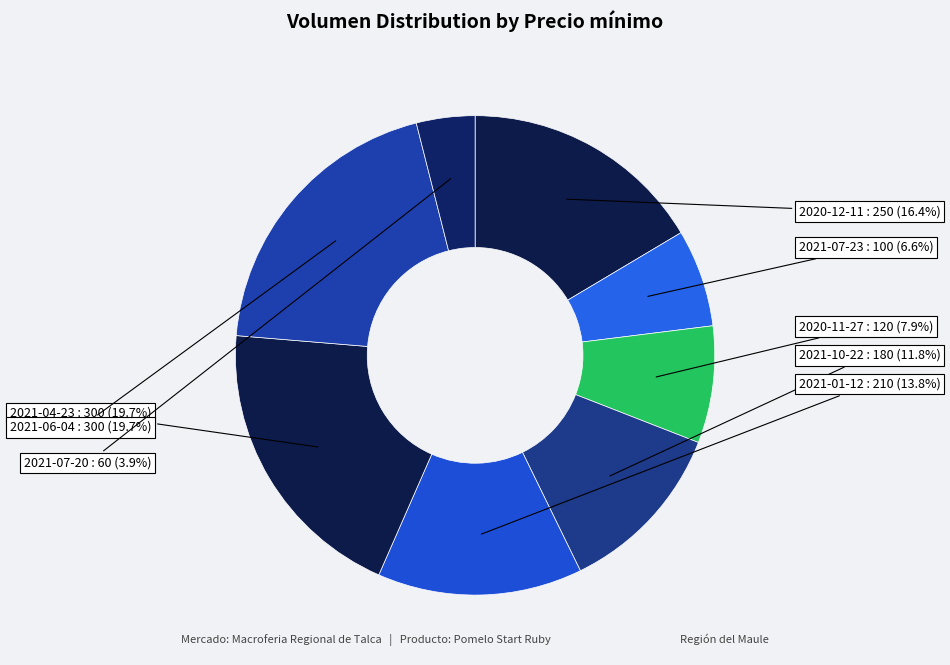

True or false: 2021-01-12 accounts for 14% of the total.

True